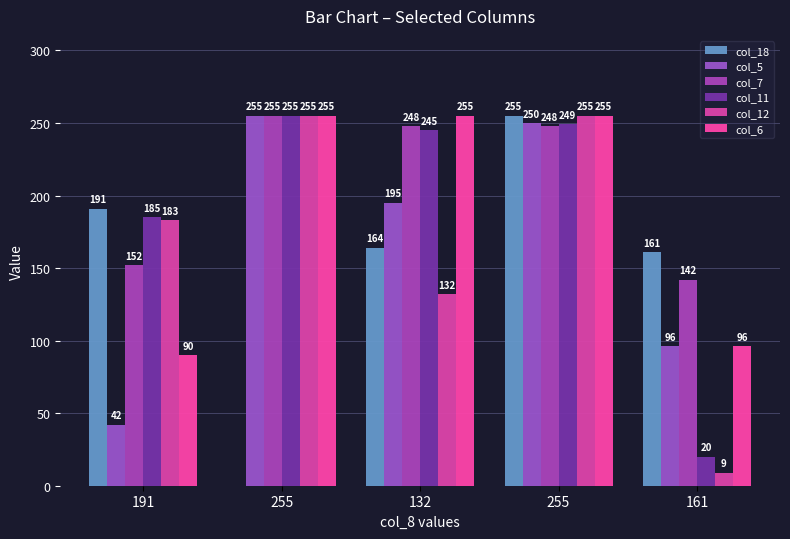

Reading left to right, extract all data points from this chart.

col_18: 191=191	255=0	132=164	255=255	161=161
col_5: 191=42	255=255	132=195	255=250	161=96
col_7: 191=152	255=255	132=248	255=248	161=142
col_11: 191=185	255=255	132=245	255=249	161=20
col_12: 191=183	255=255	132=132	255=255	161=9
col_6: 191=90	255=255	132=255	255=255	161=96